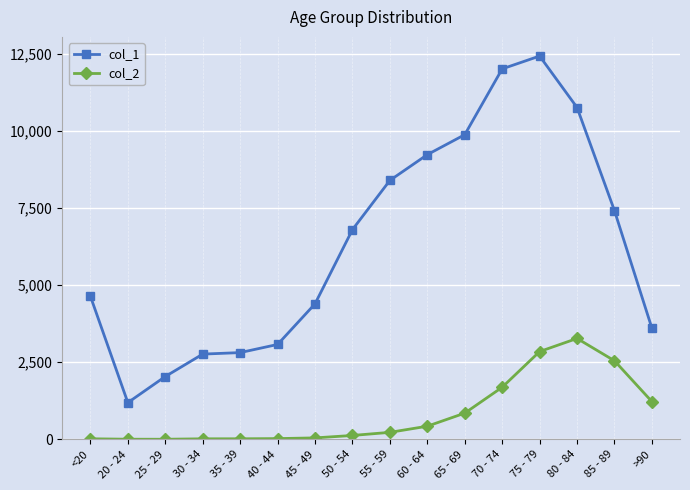

The value of col_1 at 70 - 74 is 12018. True or false?

True